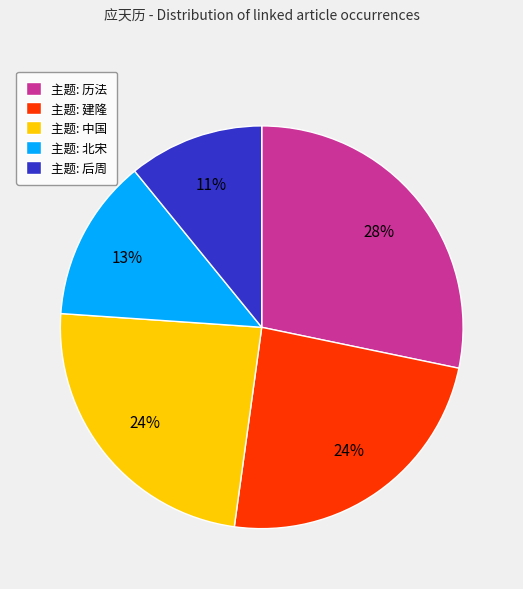

Do 主题: 中国 and 主题: 北宋 together represent more than half of the pie?

No